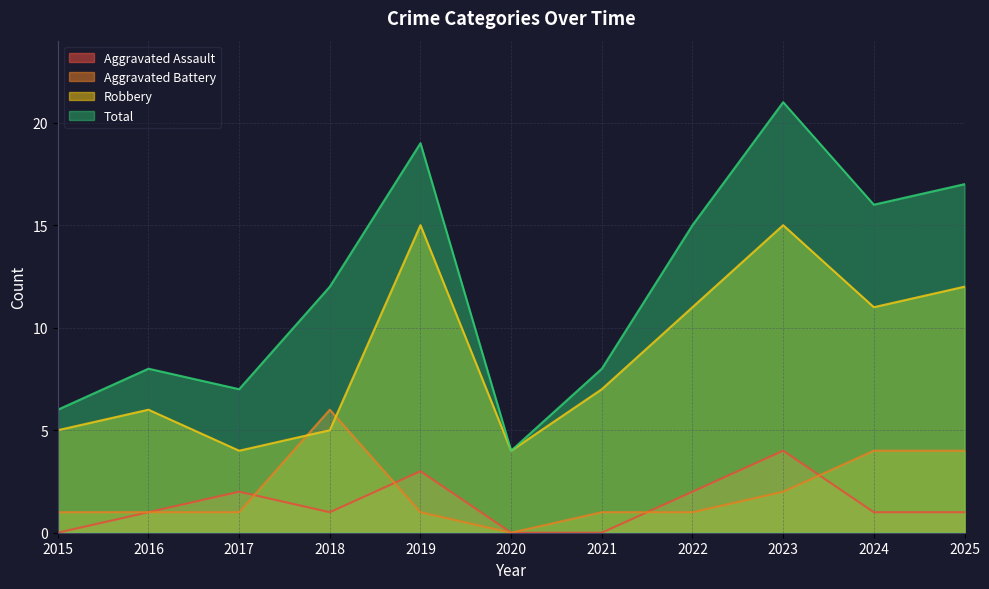

Reading left to right, what are all the values shown in this chart?

Aggravated Assault: 0	1	2	1	3	0	0	2	4	1	1
Aggravated Battery: 1	1	1	6	1	0	1	1	2	4	4
Robbery: 5	6	4	5	15	4	7	11	15	11	12
Total: 6	8	7	12	19	4	8	15	21	16	17